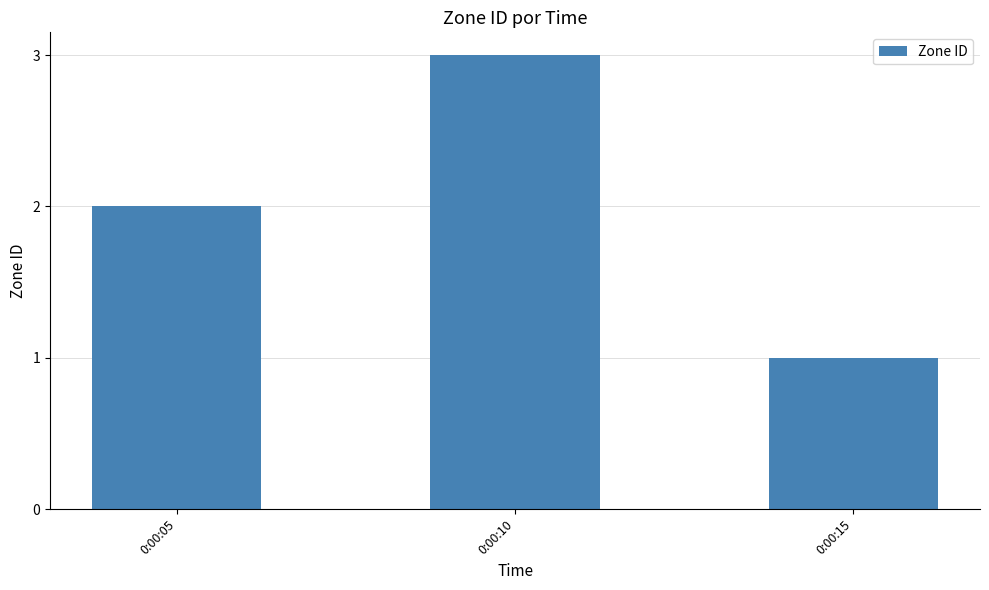

What is the difference between the maximum and second lowest values?

1